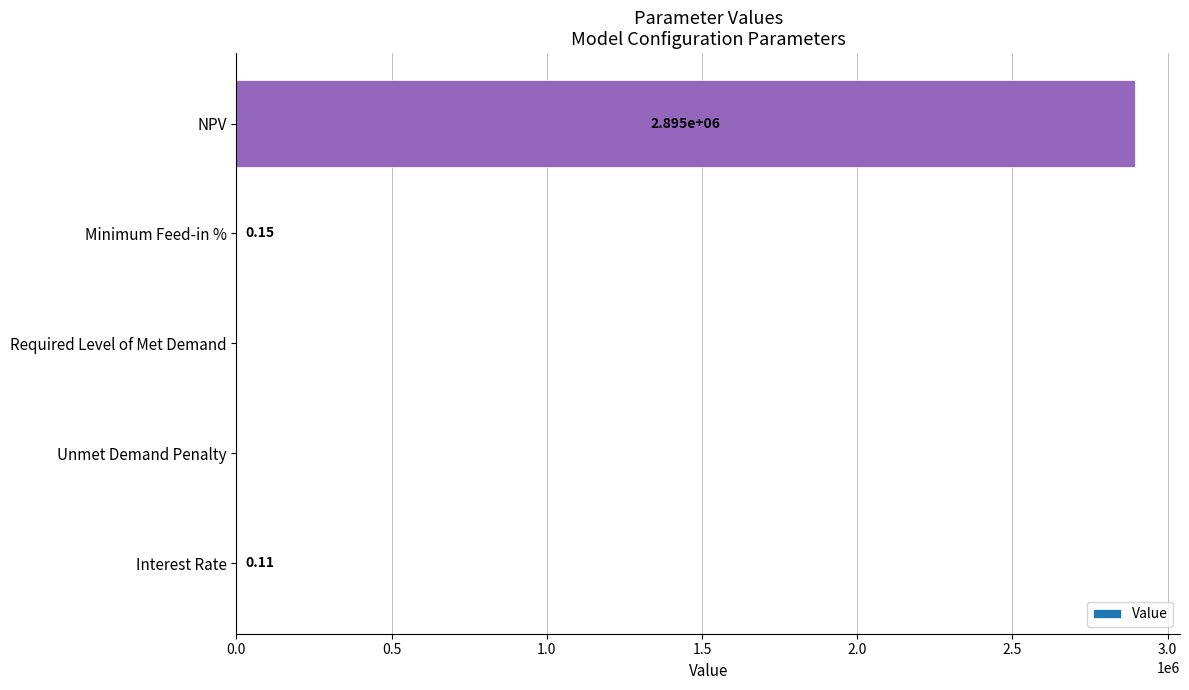

Where is the data nearest to the value 1447461?

Minimum Feed-in %